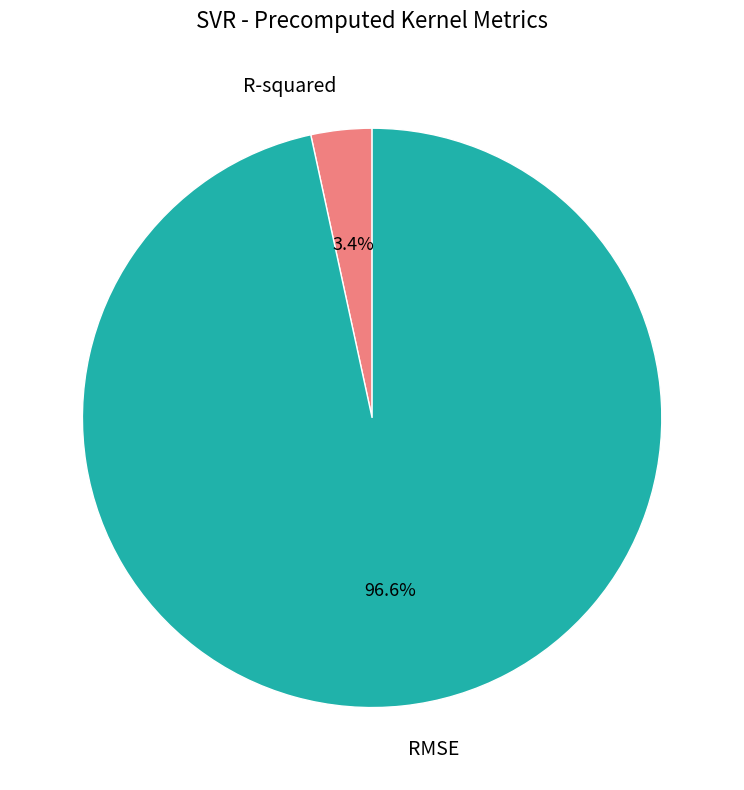

Rank the categories by value from highest to lowest.

RMSE, R-squared